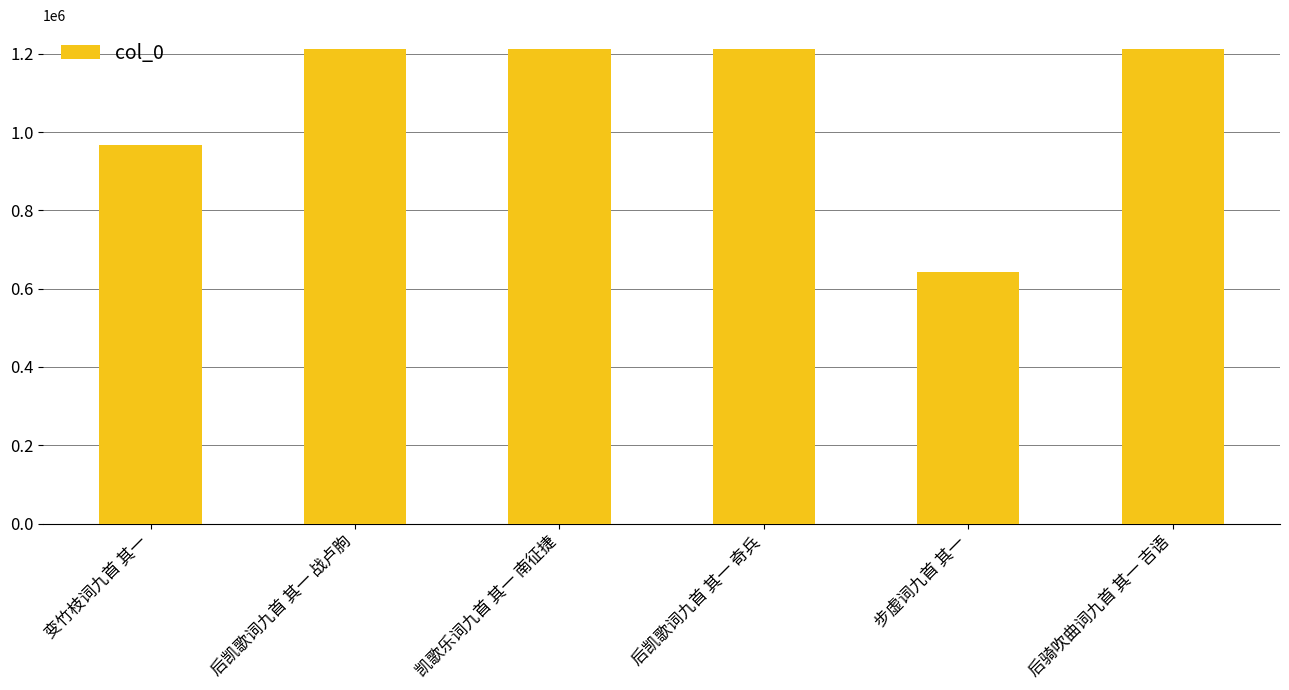

How many data points are less than 1212192?

3